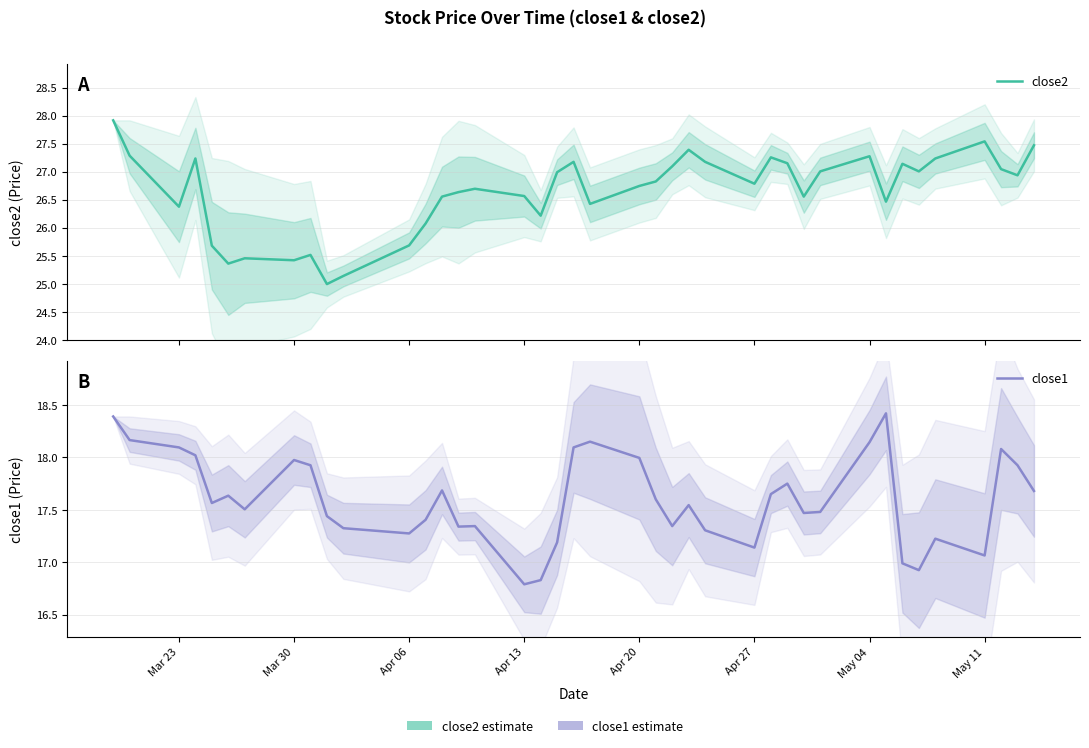

How many data points does each series have?

40